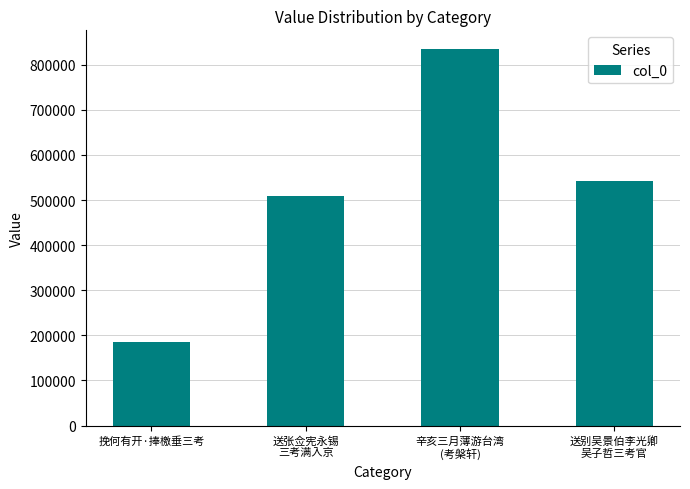

List the labels in order of value, smallest first.

挽何有开·捧檄垂三考, 送张佥宪永锡
三考满入京, 送别吴景伯李光卿
吴子哲三考官, 辛亥三月薄游台湾
(考槃轩)